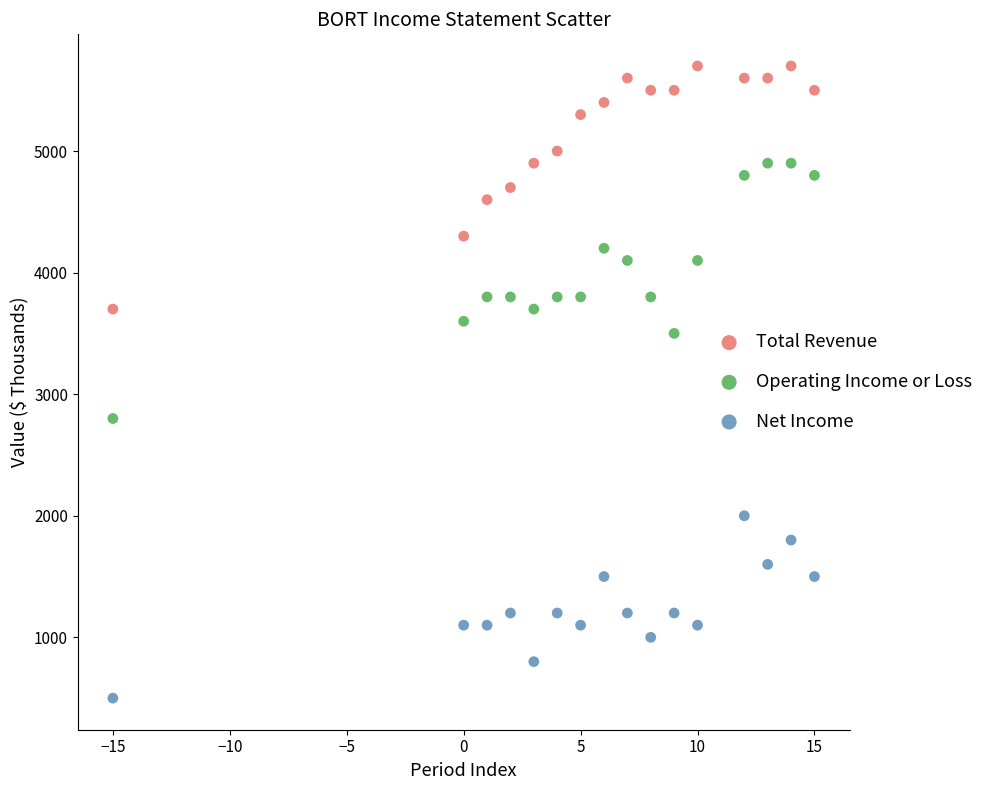

What are all the series names shown in the legend?

Total Revenue, Operating Income or Loss, Net Income